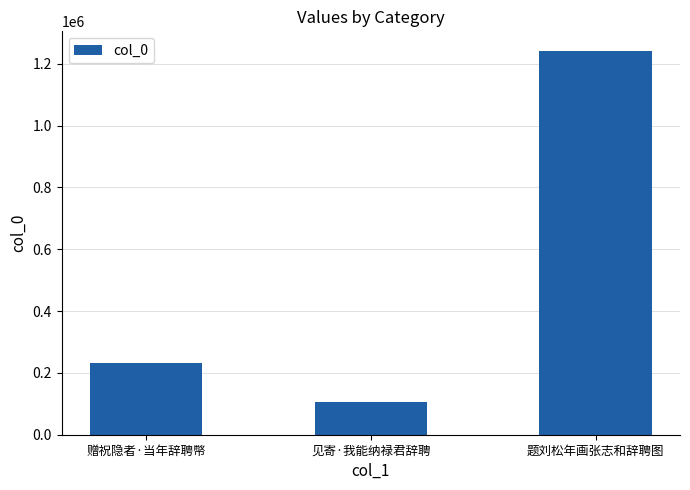

What is the sum of all values?

1579915